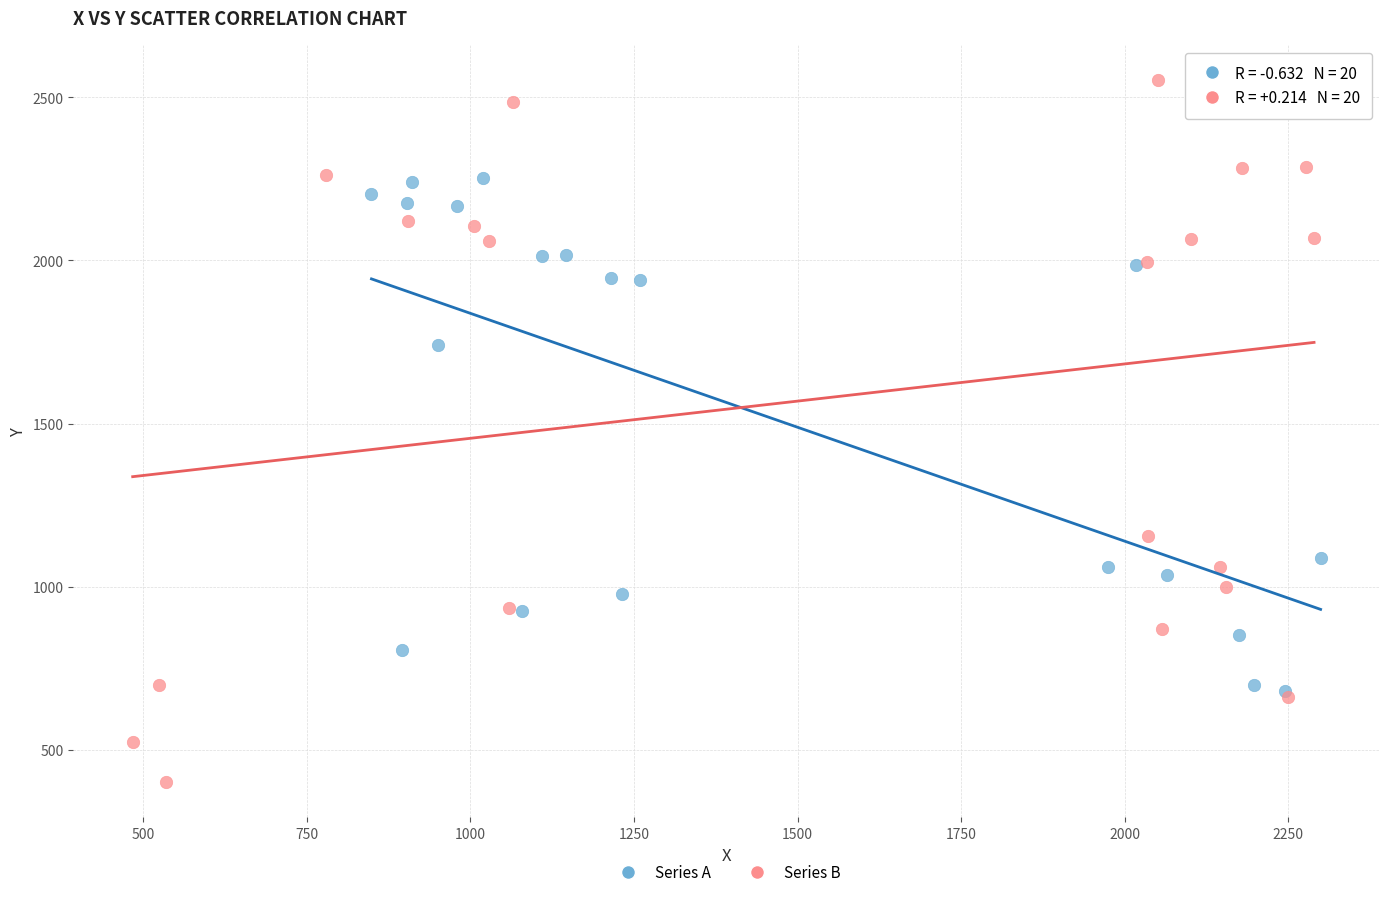

Which series contains the highest Y value?

Series B